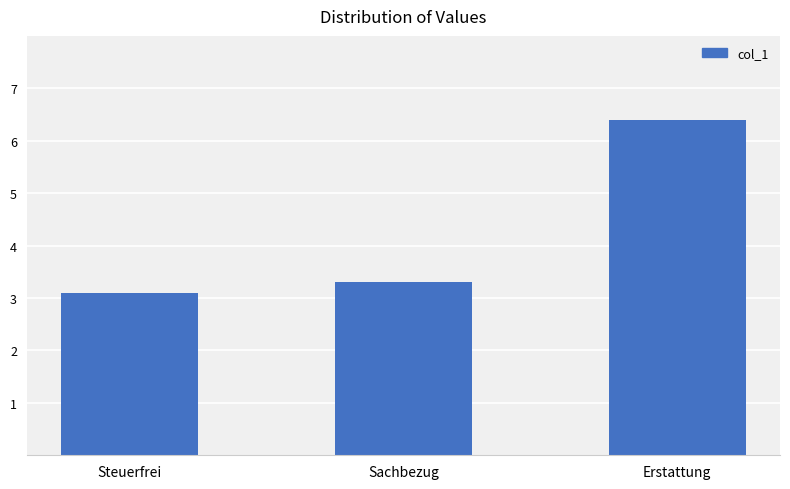

What is the sum of all values?

12.8